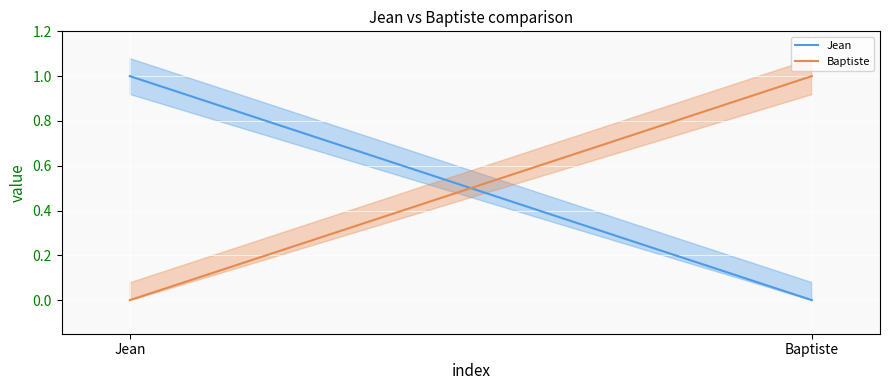

What is the label of the 1st point from the right?

Baptiste